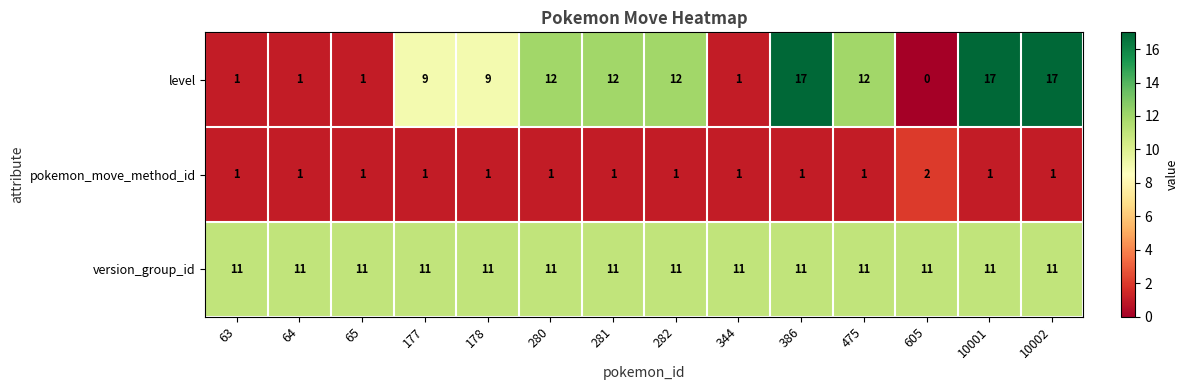

What is the sum of the level values at 177 and 605?

9